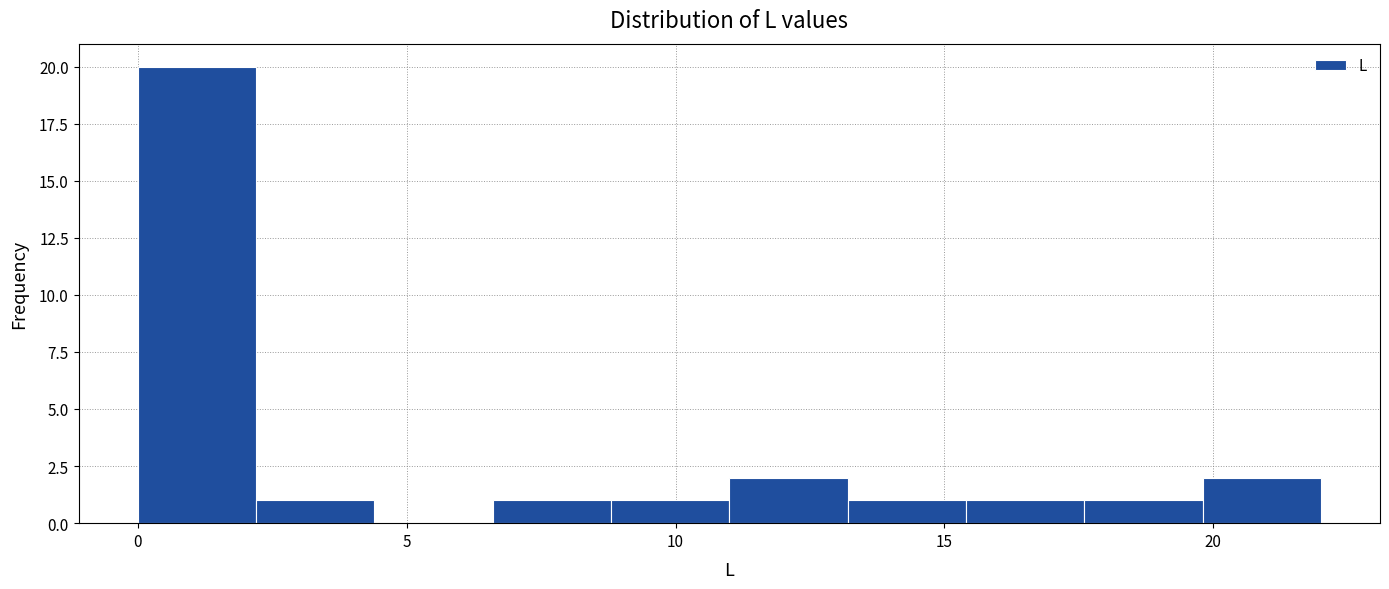

Reading left to right, list every bar in this chart as the range it spans on the x-axis followed by its height. Neither the bar edges nor the heights are printed on the chart, so give them approximately, as read against the axes.

0.0 to 2.2: 20
2.2 to 4.4: 1
4.4 to 6.6: 0
6.6 to 8.8: 1
8.8 to 11.0: 1
11.0 to 13.2: 2
13.2 to 15.4: 1
15.4 to 17.6: 1
17.6 to 19.8: 1
19.8 to 22.0: 2